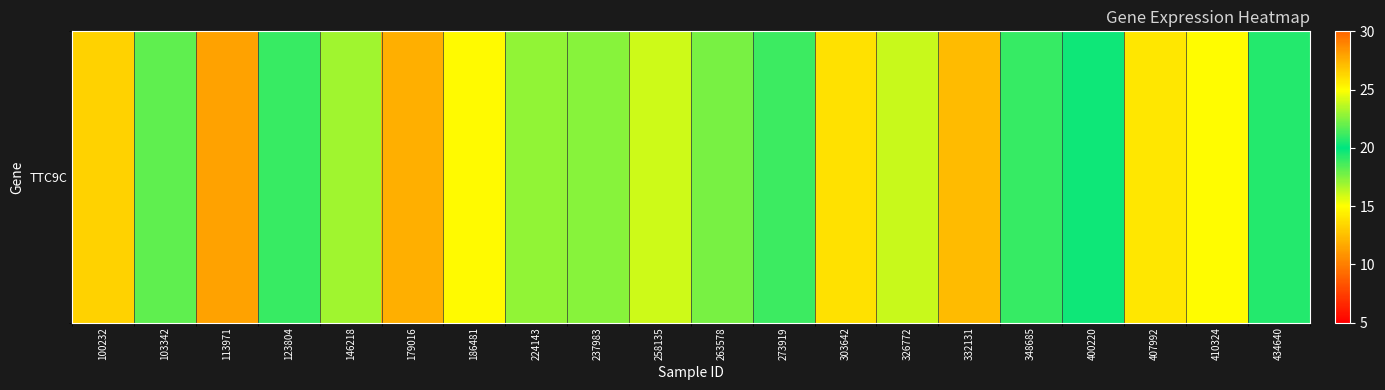

What is the greatest value displayed?

28.0